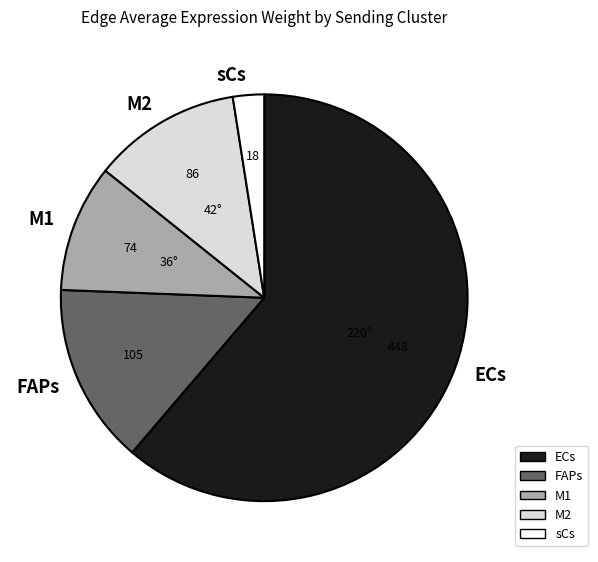

Is there a majority slice in this chart?

Yes